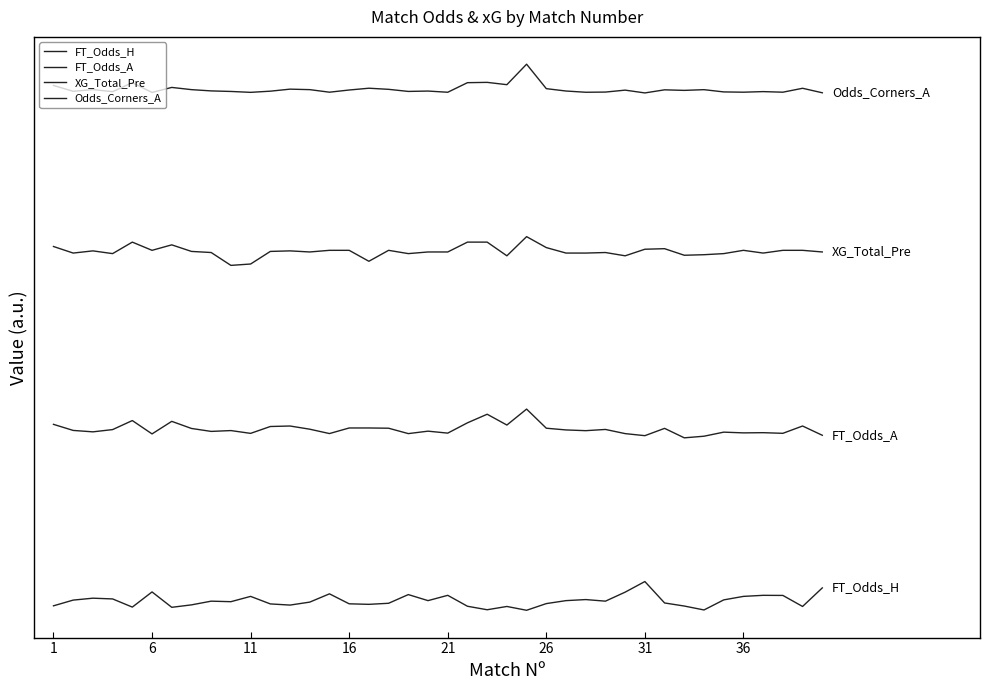

At which label does Odds_Corners_A reach its minimum?

31